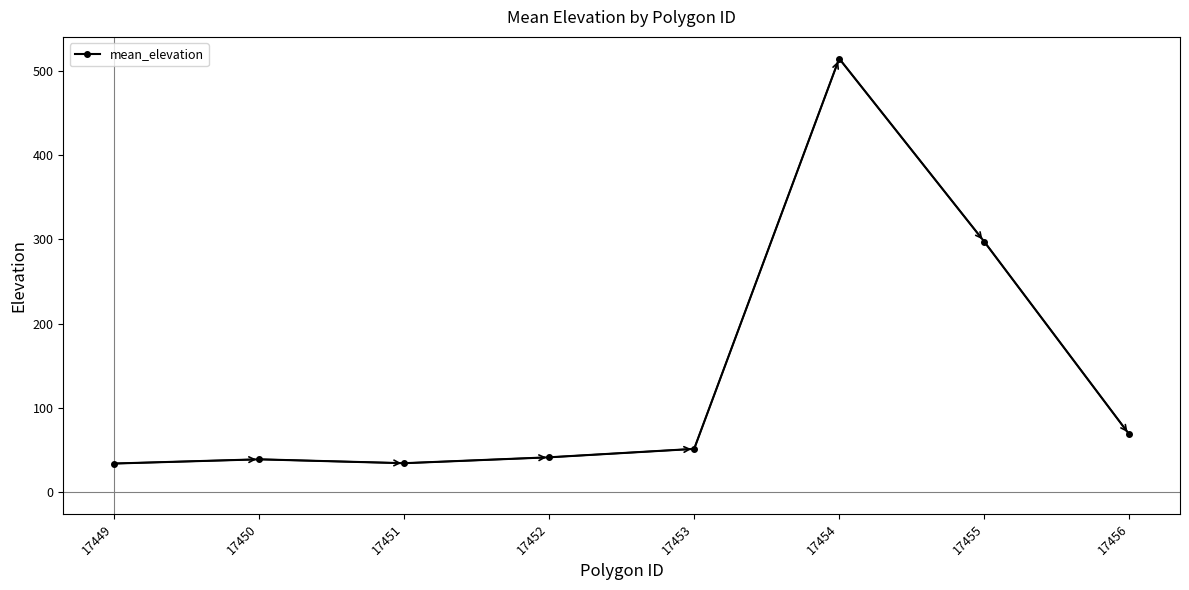

At which label does the data first exceed 51?

17453